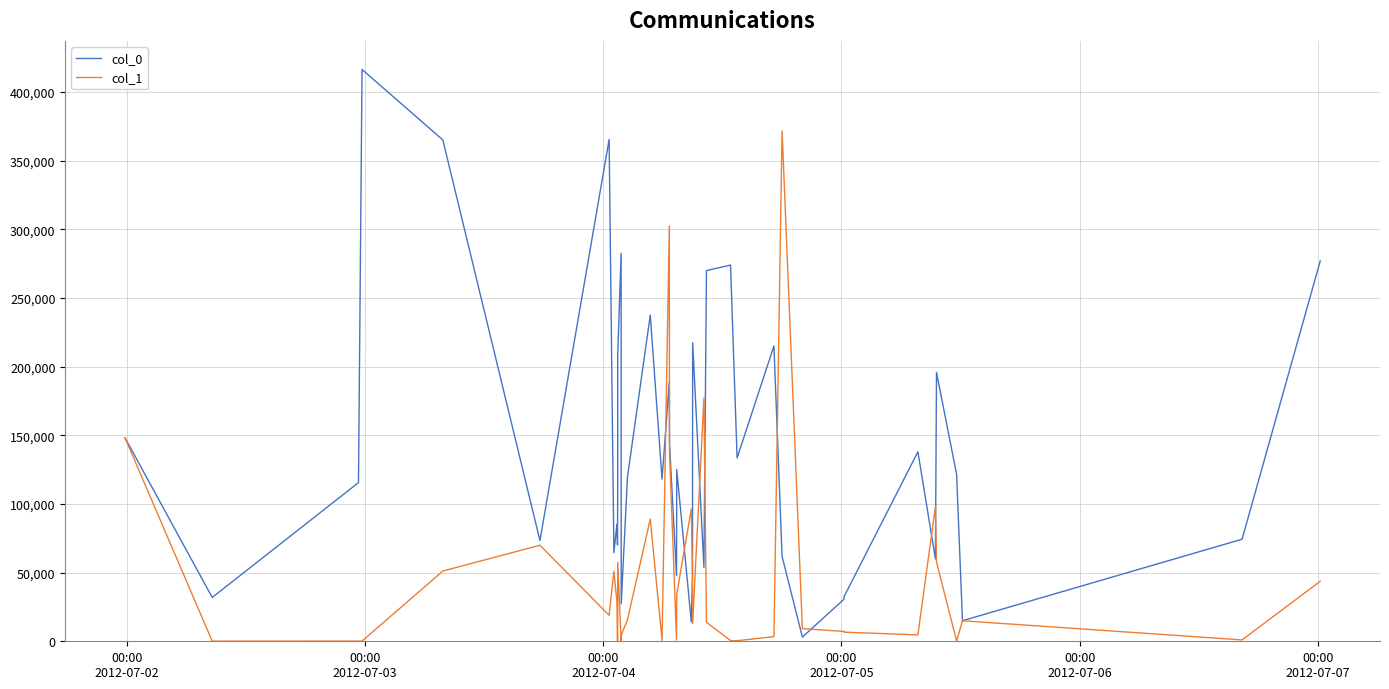

What is the maximum value shown in the chart?

416489